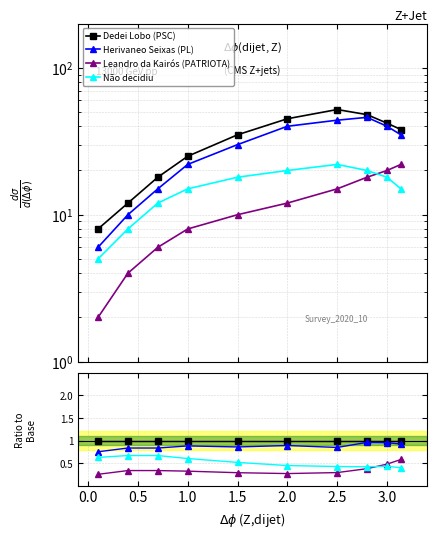

What is the minimum value shown in the chart?

0.2